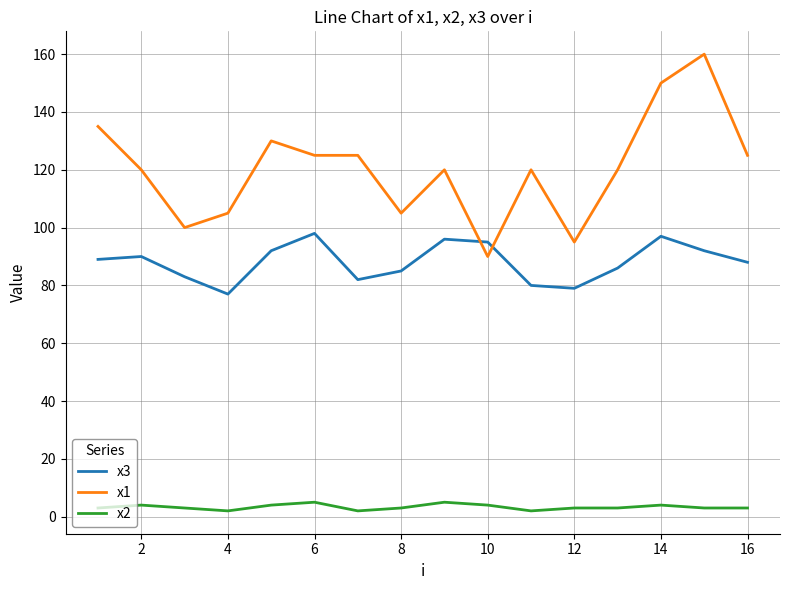

List the series in order of their peak value, lowest first.

x2, x3, x1